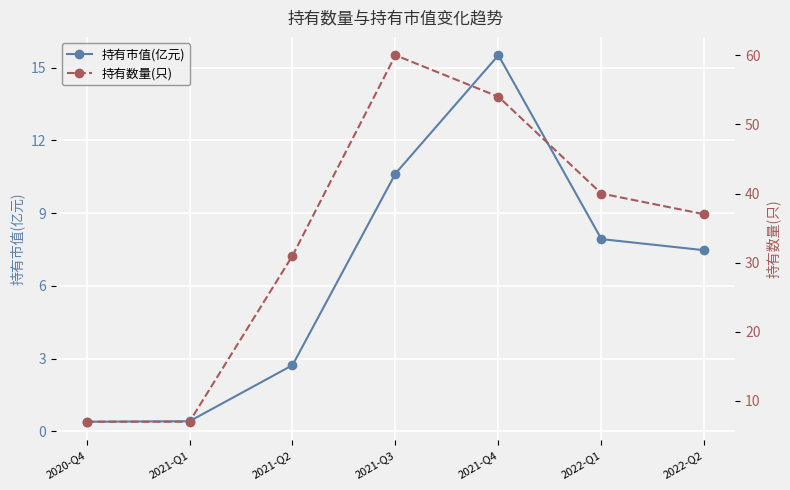

What is the smallest value displayed?

0.4